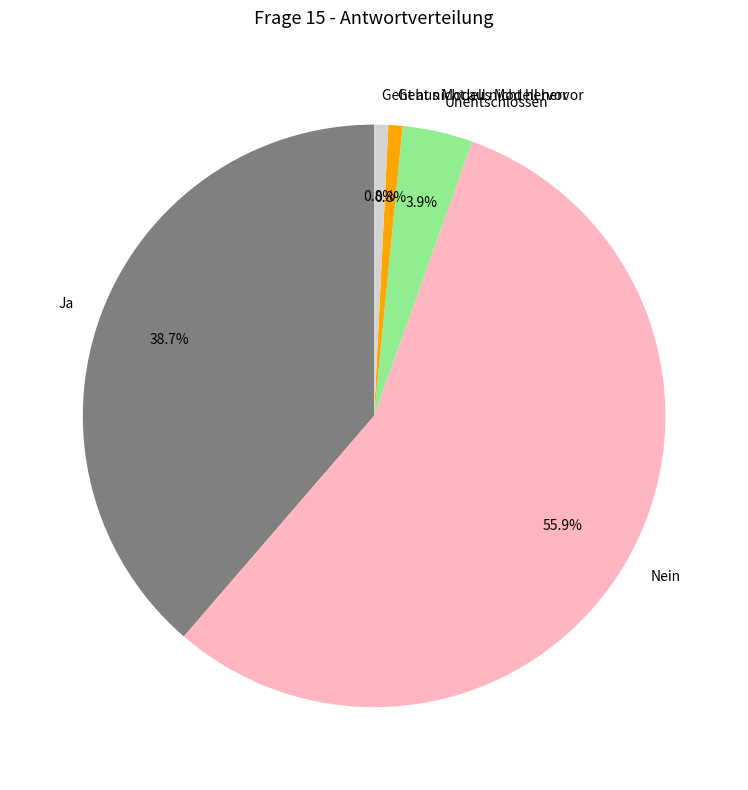

Which slice is the largest?

Nein